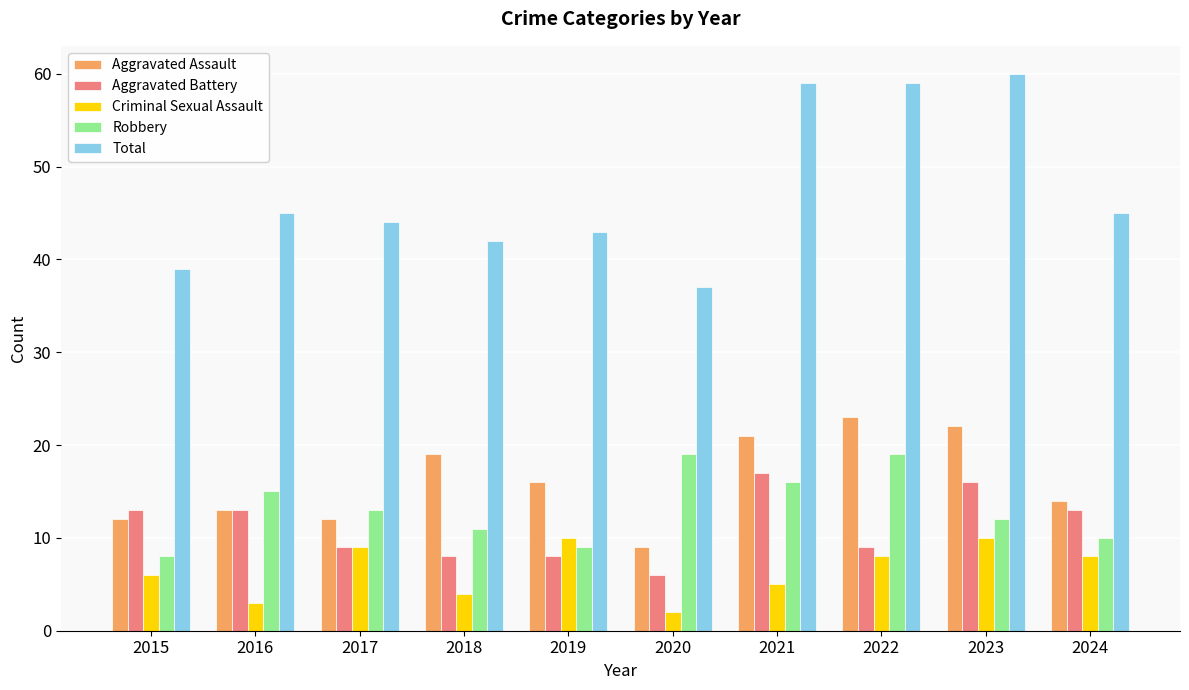

Are the bars horizontal?

No